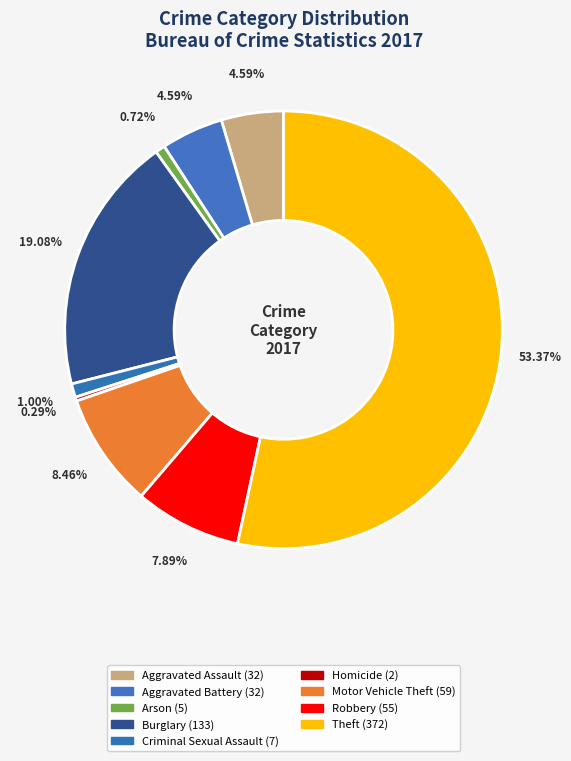

Combined, do Arson and Aggravated Assault account for over 50%?

No